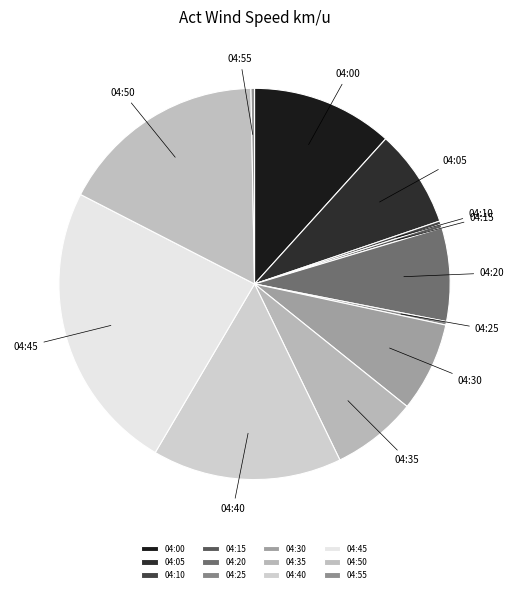

Count the number of slices in the pie.

12